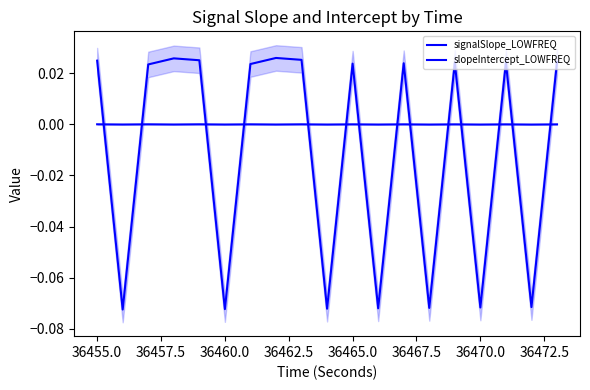

At how many categories does at least one series exceed 0?

12